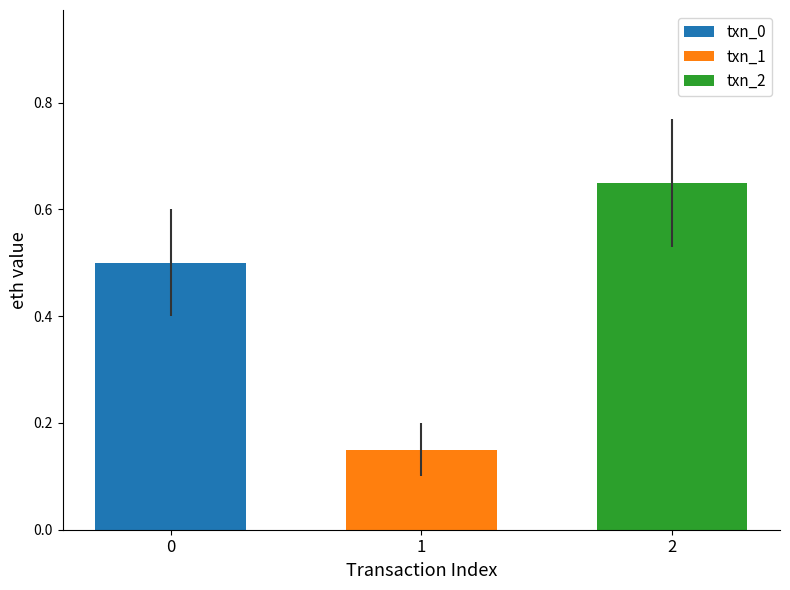

True or false: txn_0 has a value of 0.3 at 1.

False